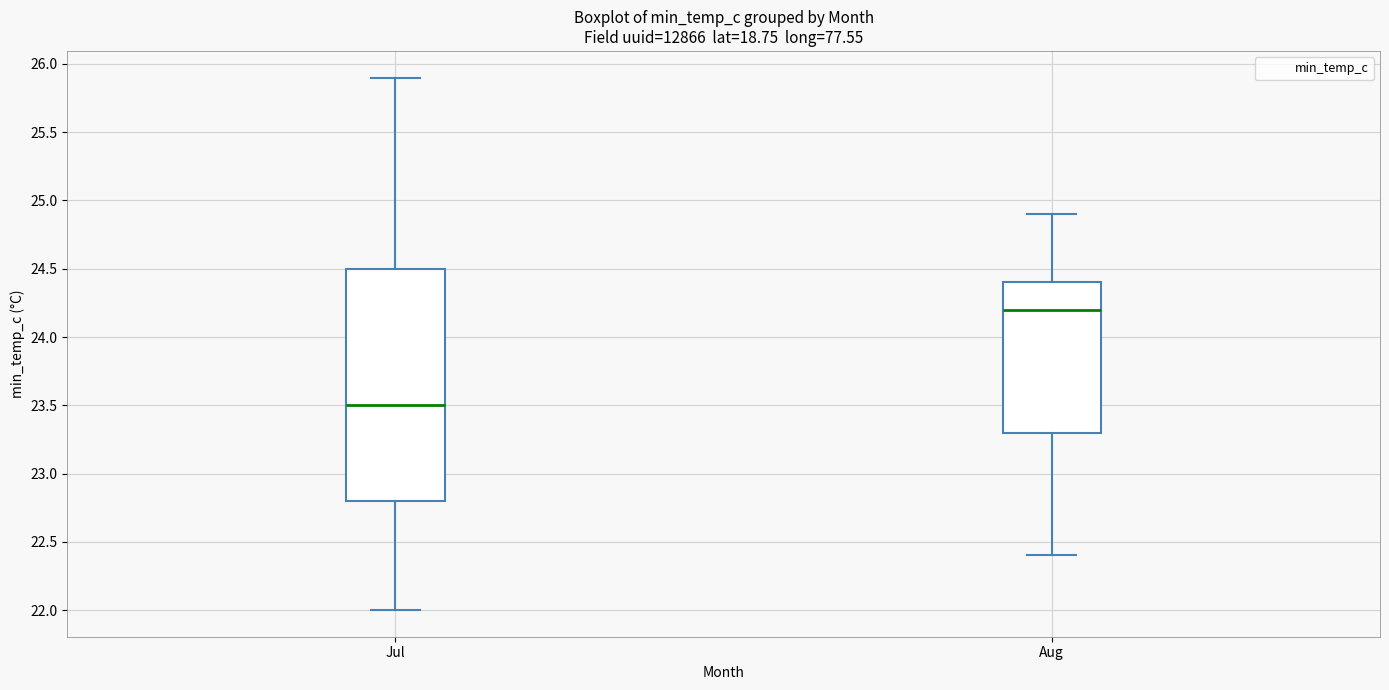

Reading left to right, transcribe this box plot: for each box, give where its median line is, the range the box spans, and where its two whiskers end, as read against the y-axis. The values are not printed on the chart, so give them approximately, as read against the axis.

Jul: median 23.5, box 22.8 to 24.5, whiskers 22.0 to 25.9
Aug: median 24.2, box 23.3 to 24.4, whiskers 22.4 to 24.9